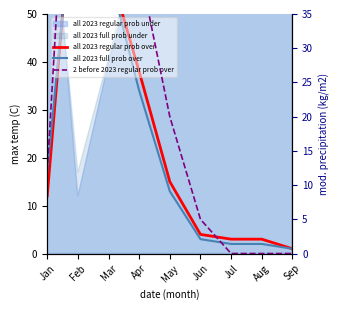

At which category does the chart reach its peak across all series?

Feb